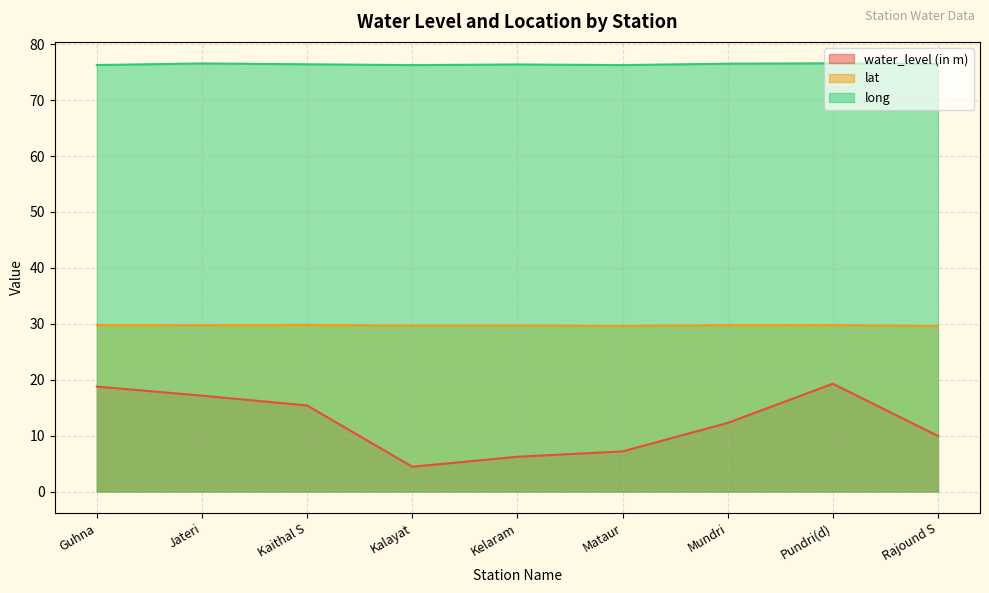

Is it true that long equals 36.7 at Mundri?

False